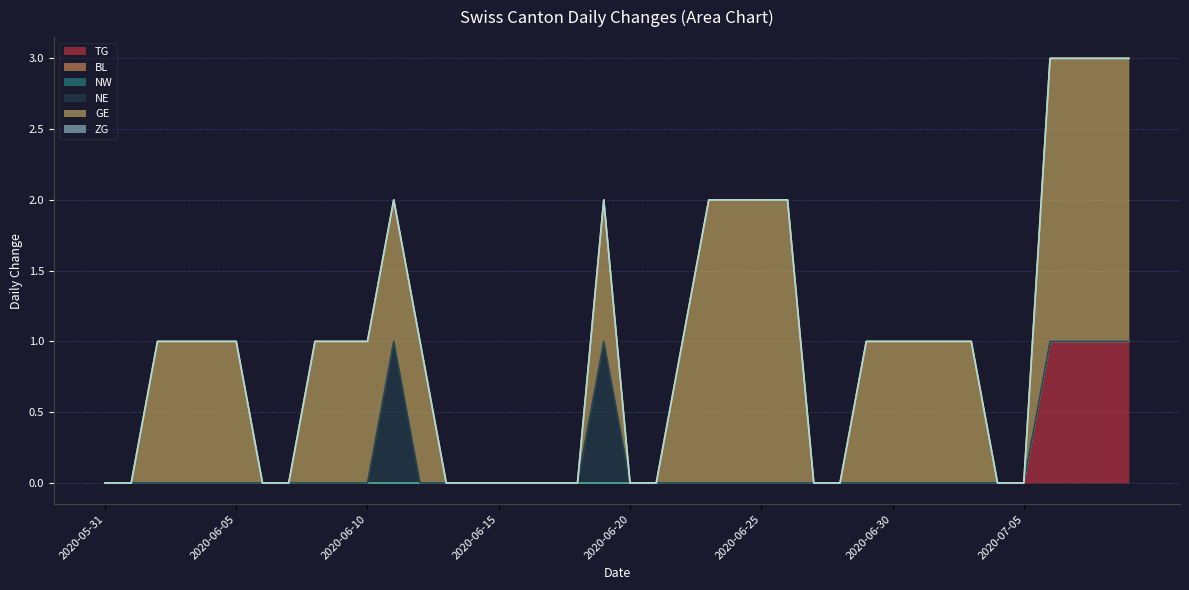

True or false: ZG has more than 1 interior local peaks.

False